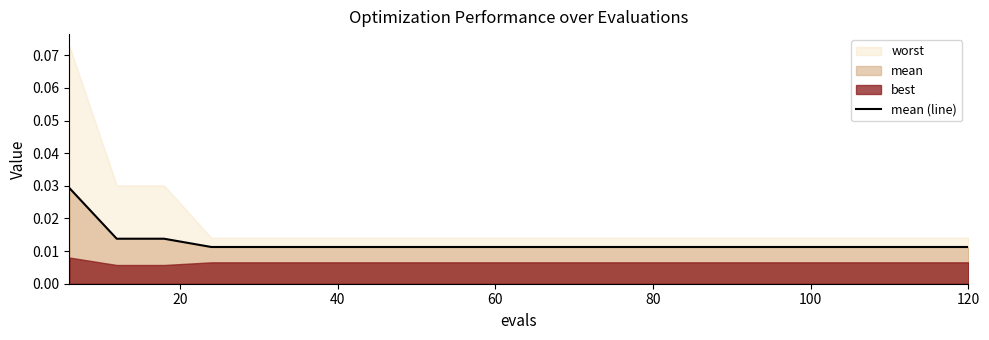

The value at 80 is 0.0. True or false?

True